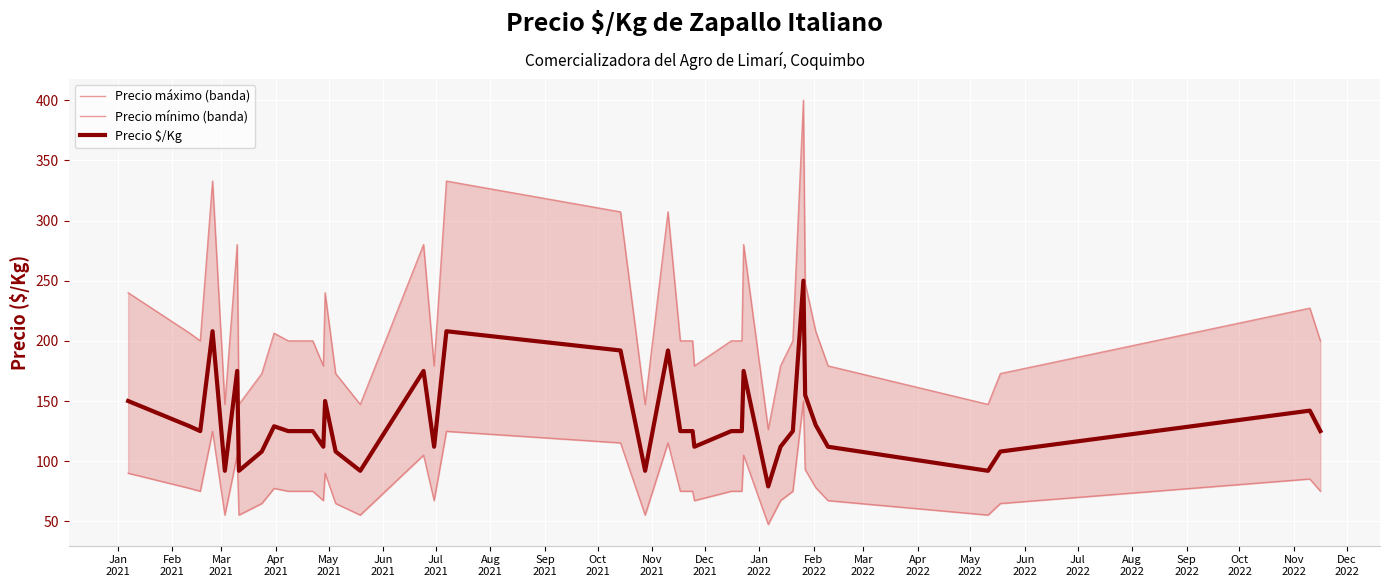

What is the minimum value for Precio $/Kg?

79